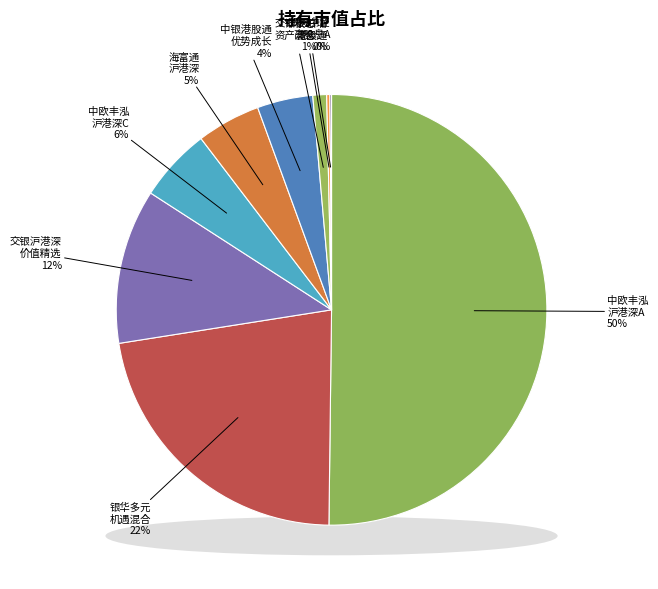

What is the largest slice in the pie chart?

中欧丰泓沪港深灵活配置混合A